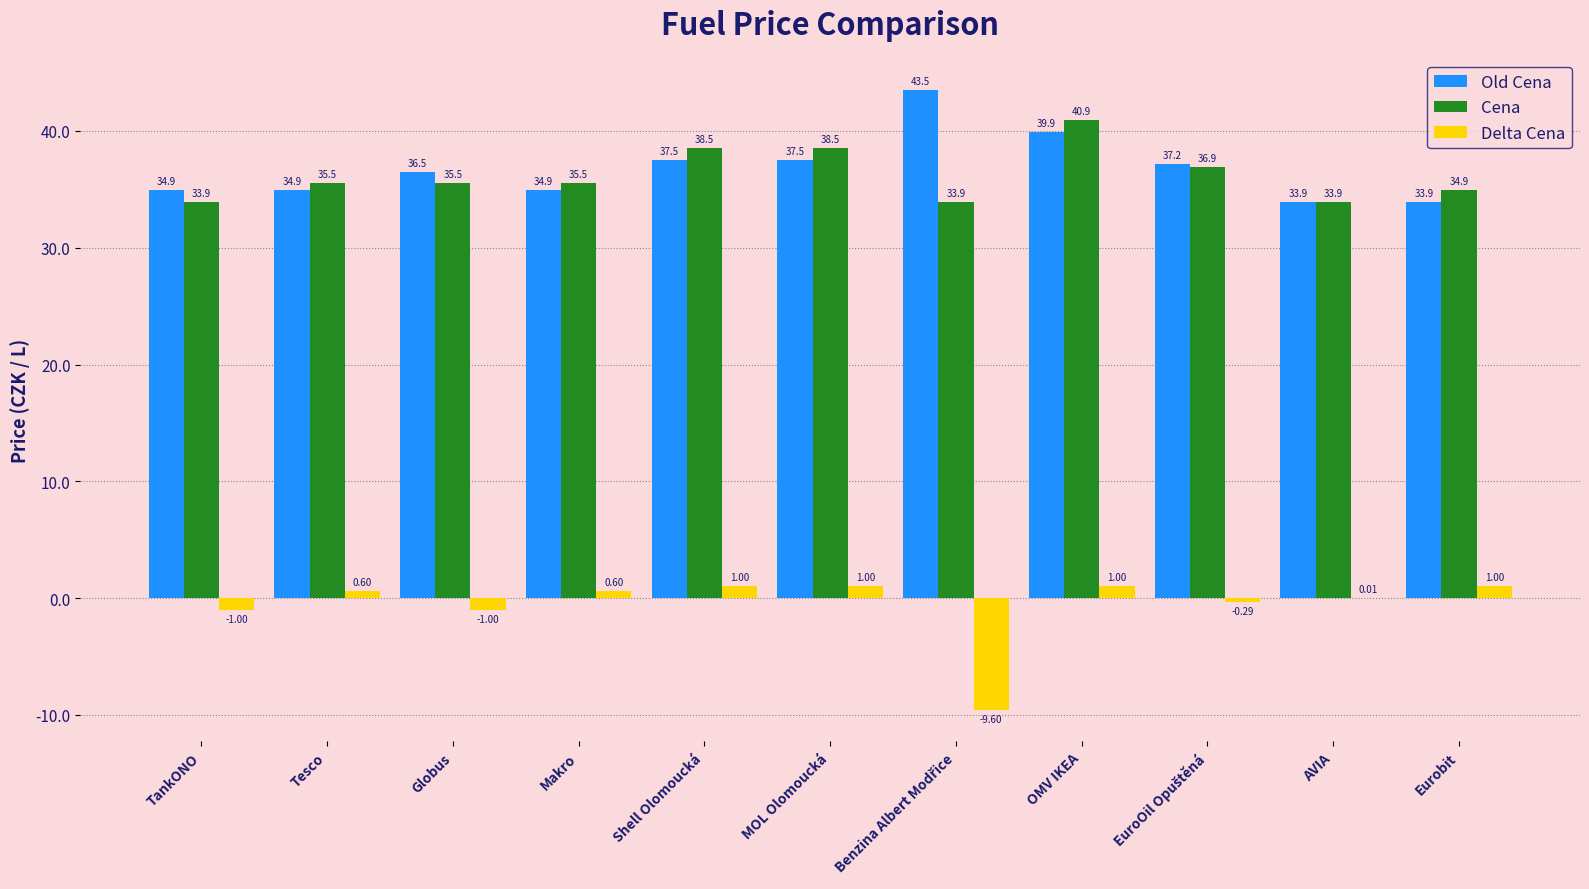

Which category has the highest value in the Cena series?

OMV IKEA